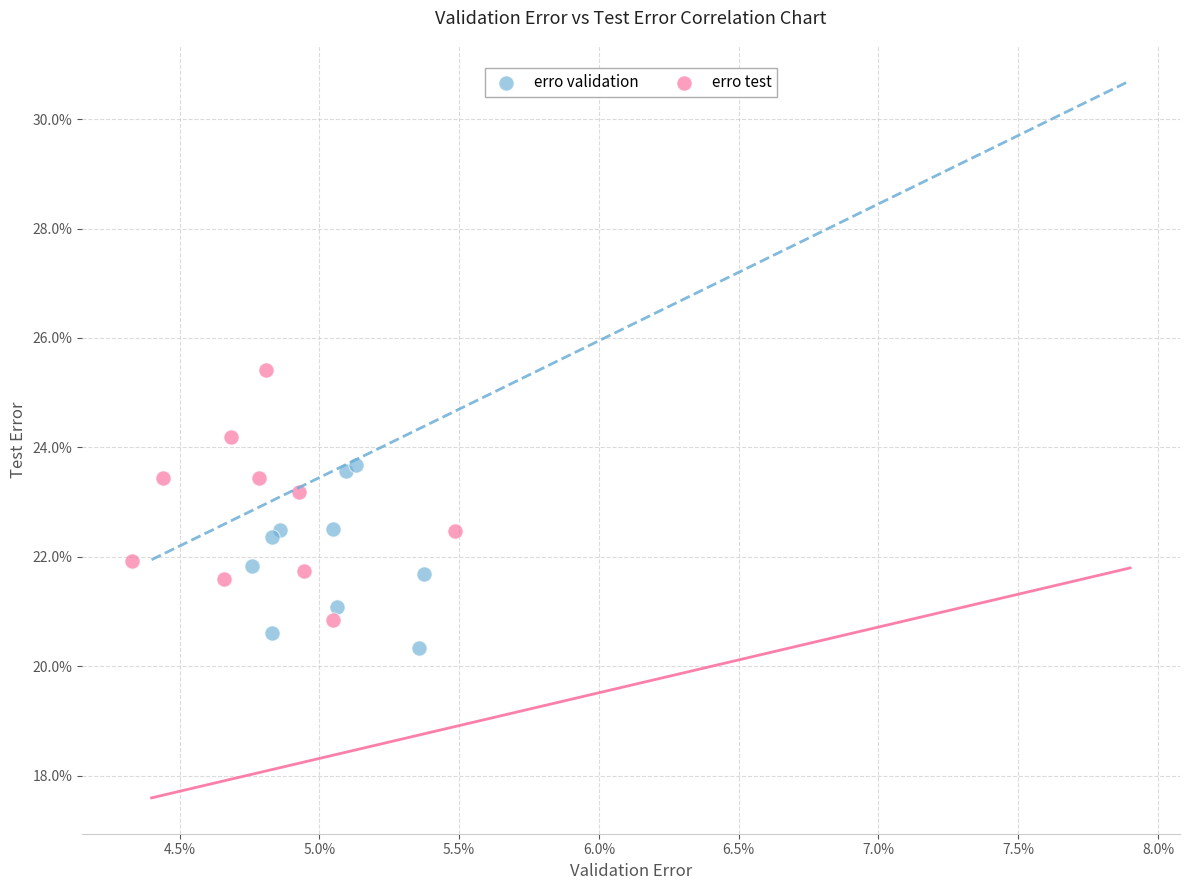

What are all the series names shown in the legend?

erro validation, erro test